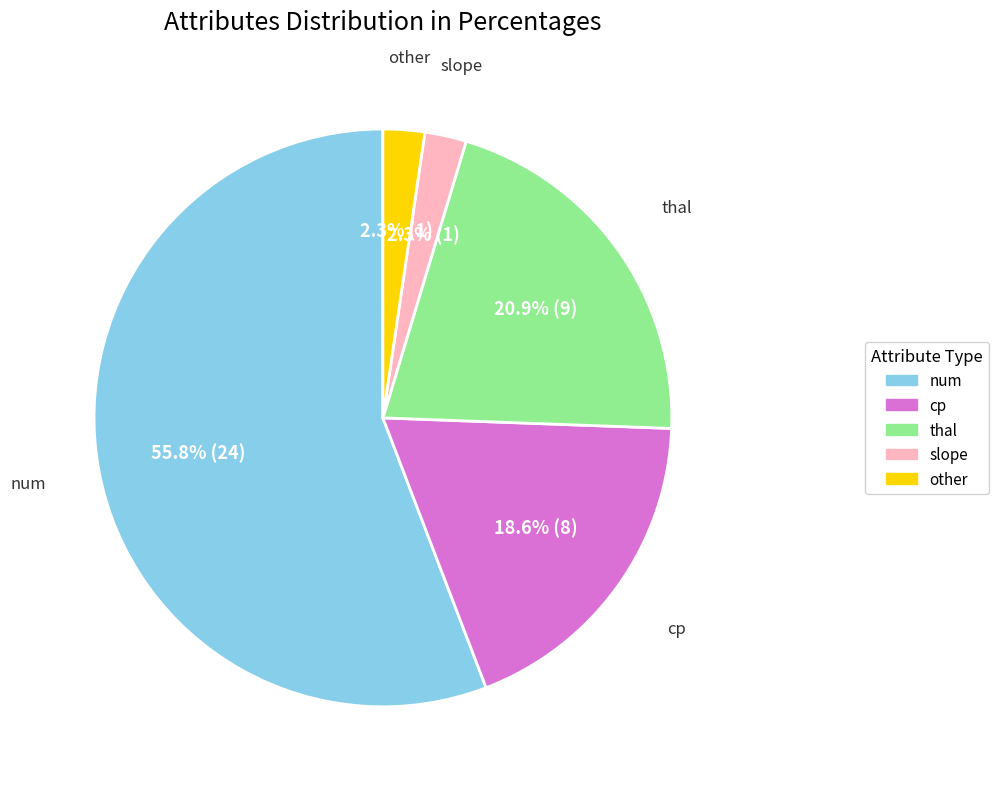

Does any single category account for the majority?

Yes